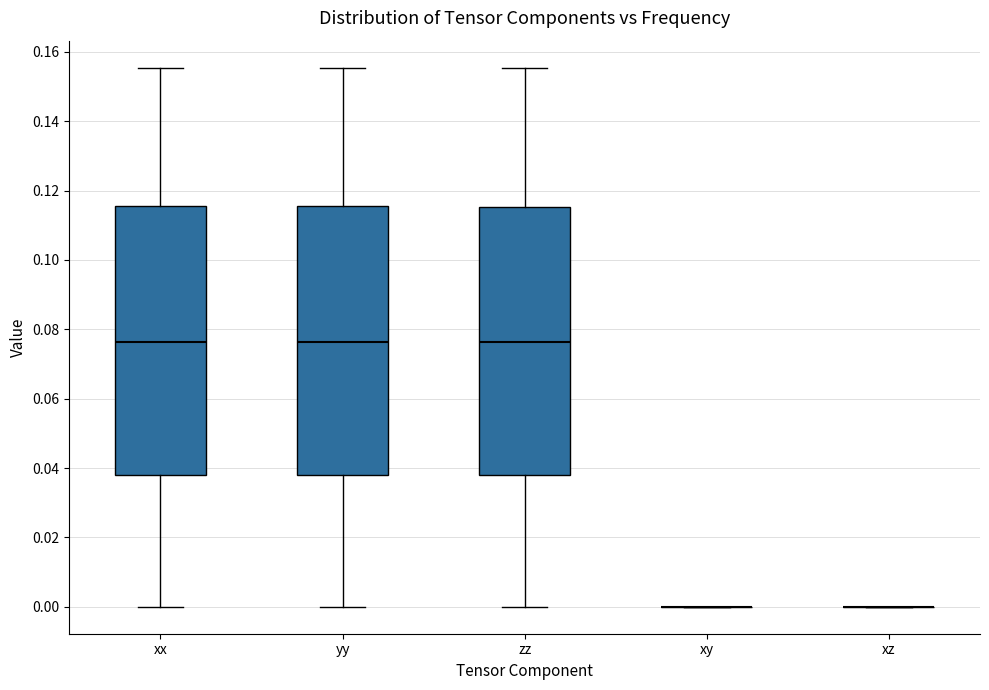

Reading left to right, transcribe this box plot: for each box, give where its median line is, the range the box spans, and where its two whiskers end, as read against the y-axis. The values are not printed on the chart, so give them approximately, as read against the axis.

xx: median 0.076, box 0.038 to 0.116, whiskers 0.000 to 0.156
yy: median 0.076, box 0.038 to 0.116, whiskers 0.000 to 0.156
zz: median 0.076, box 0.038 to 0.116, whiskers 0.000 to 0.156
xy: box collapsed to a line at 0.000, whiskers 0.000 to 0.000
xz: box collapsed to a line at 0.000, whiskers 0.000 to 0.000